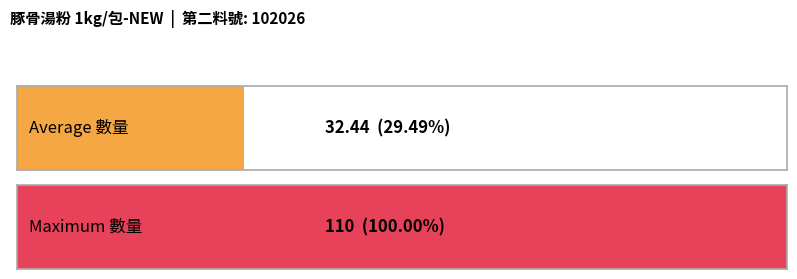

The value at 2020/11/08~2020/11/14 is 1. True or false?

False